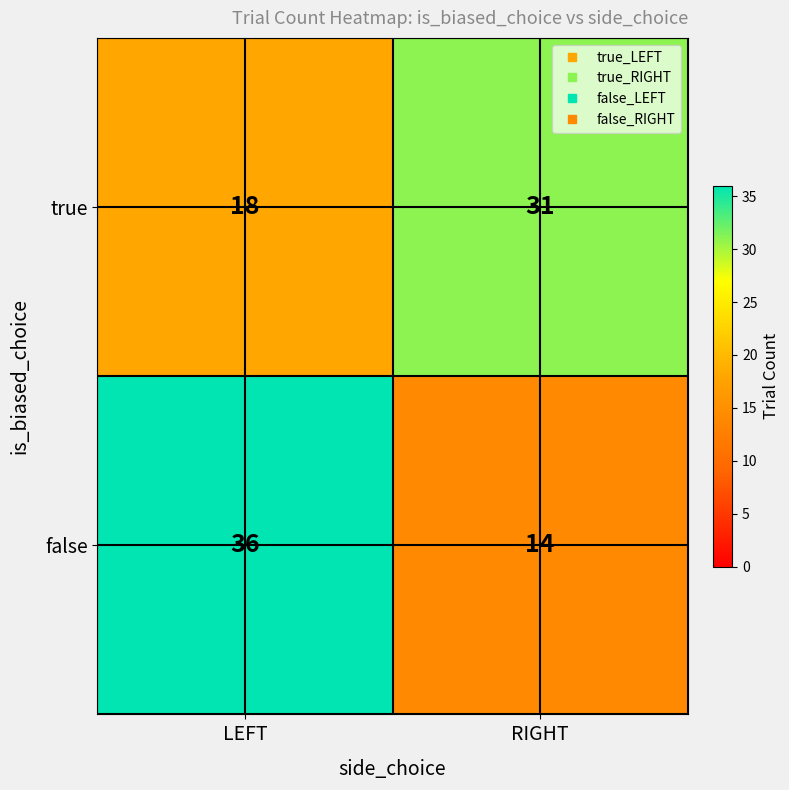

At how many categories does at least one series exceed 22?

2